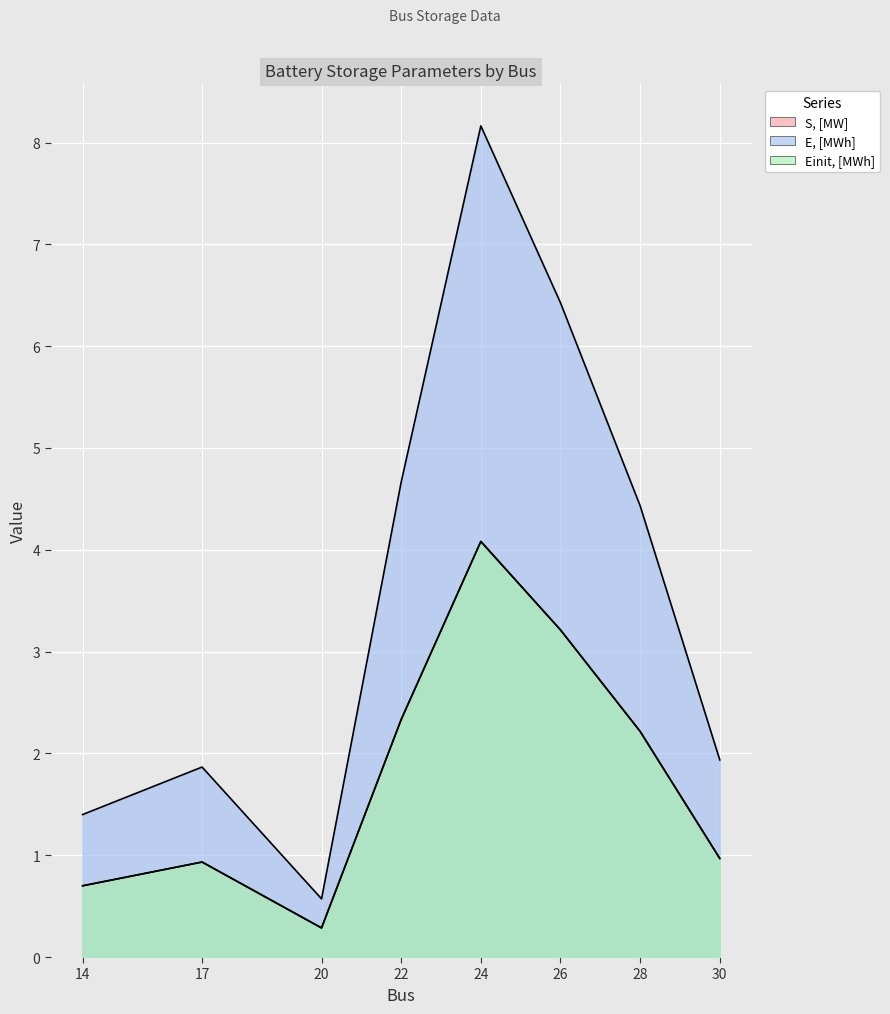

Is it true that E, [MWh] equals 2.8 at 30?

False